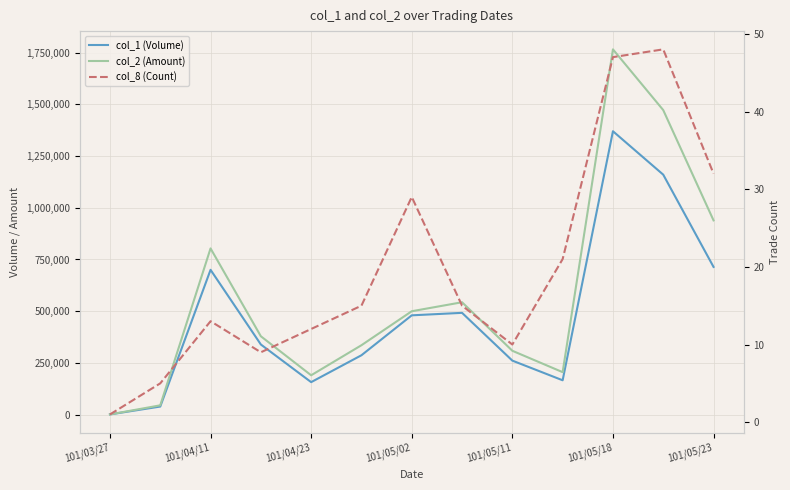

The value of col_2 (Amount) at 101/05/11 is 308630. True or false?

True